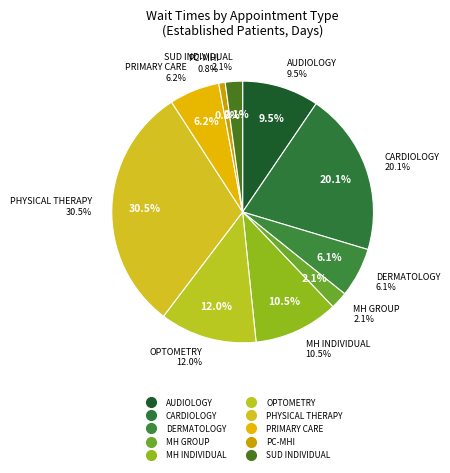

Does CARDIOLOGY represent more than half of the total?

No